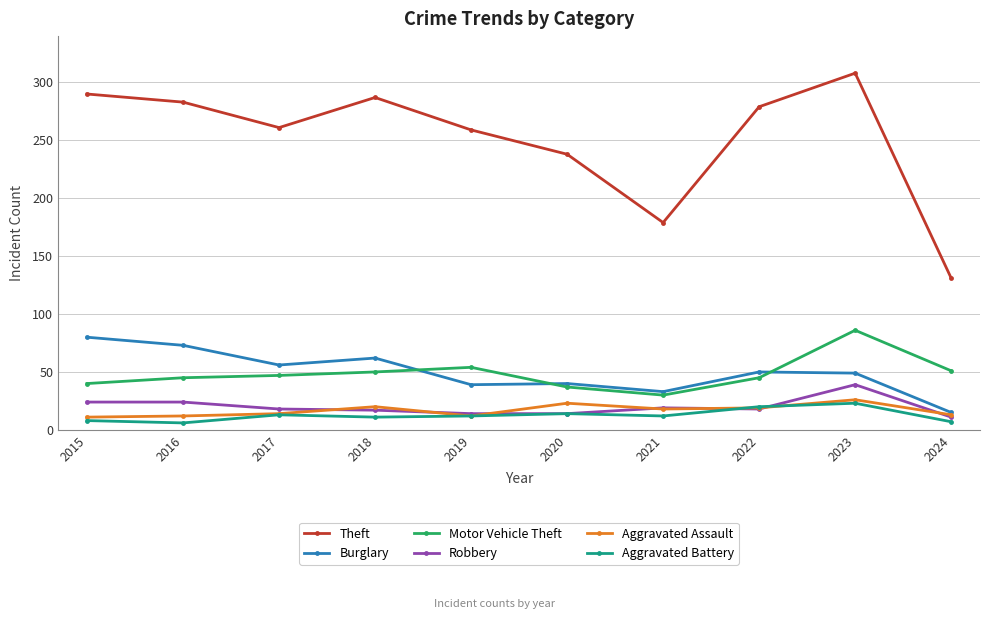

How many distinct data groups are displayed?

6